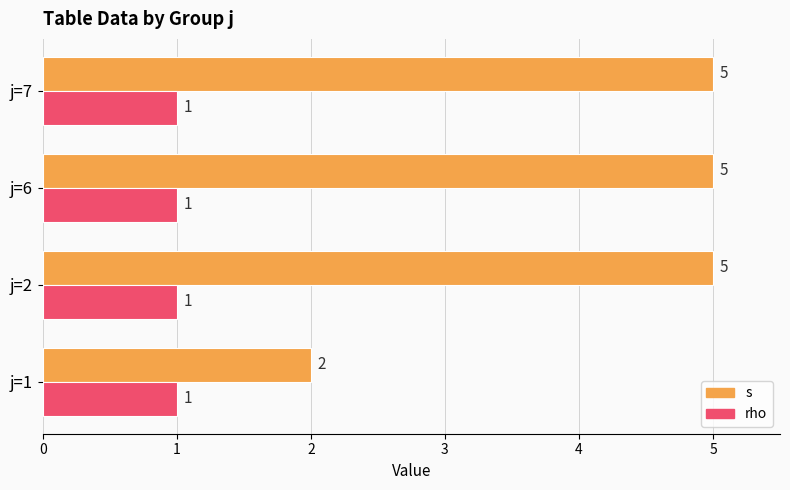

What is the difference between the maximum and minimum values in the s series?

3